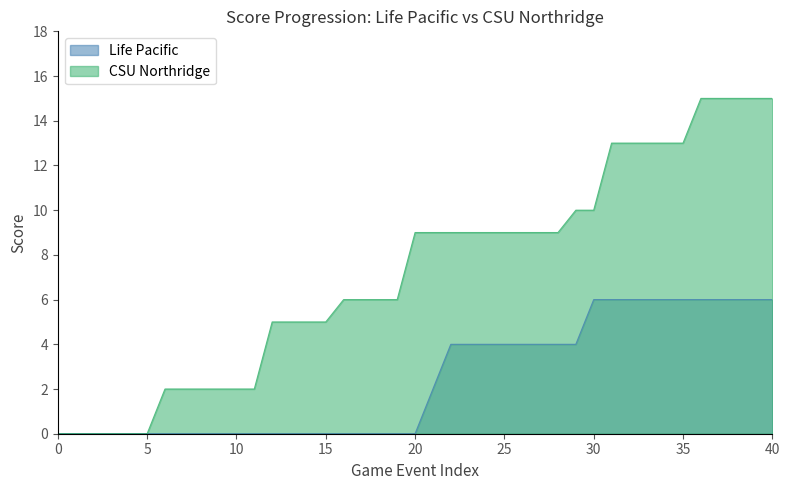

True or false: Life Pacific and CSU Northridge intersect in this chart.

False